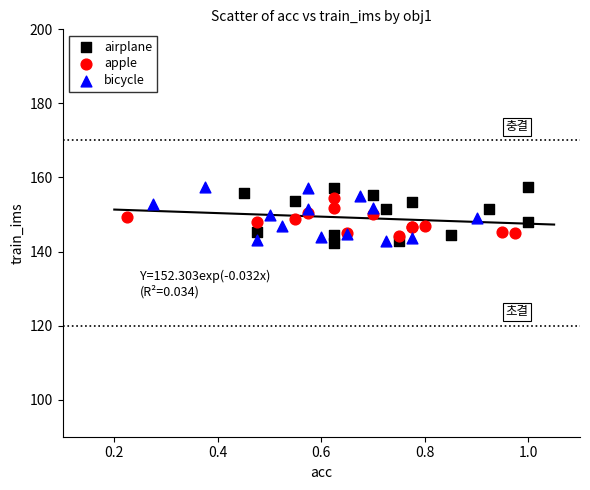

What are all the series names shown in the legend?

airplane, apple, bicycle